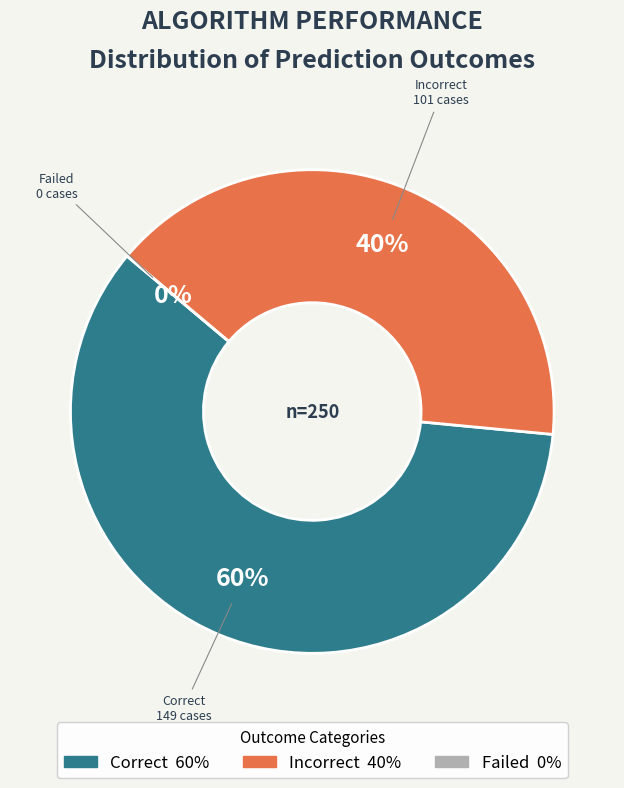

Is it true that correct is 74% of the pie?

False